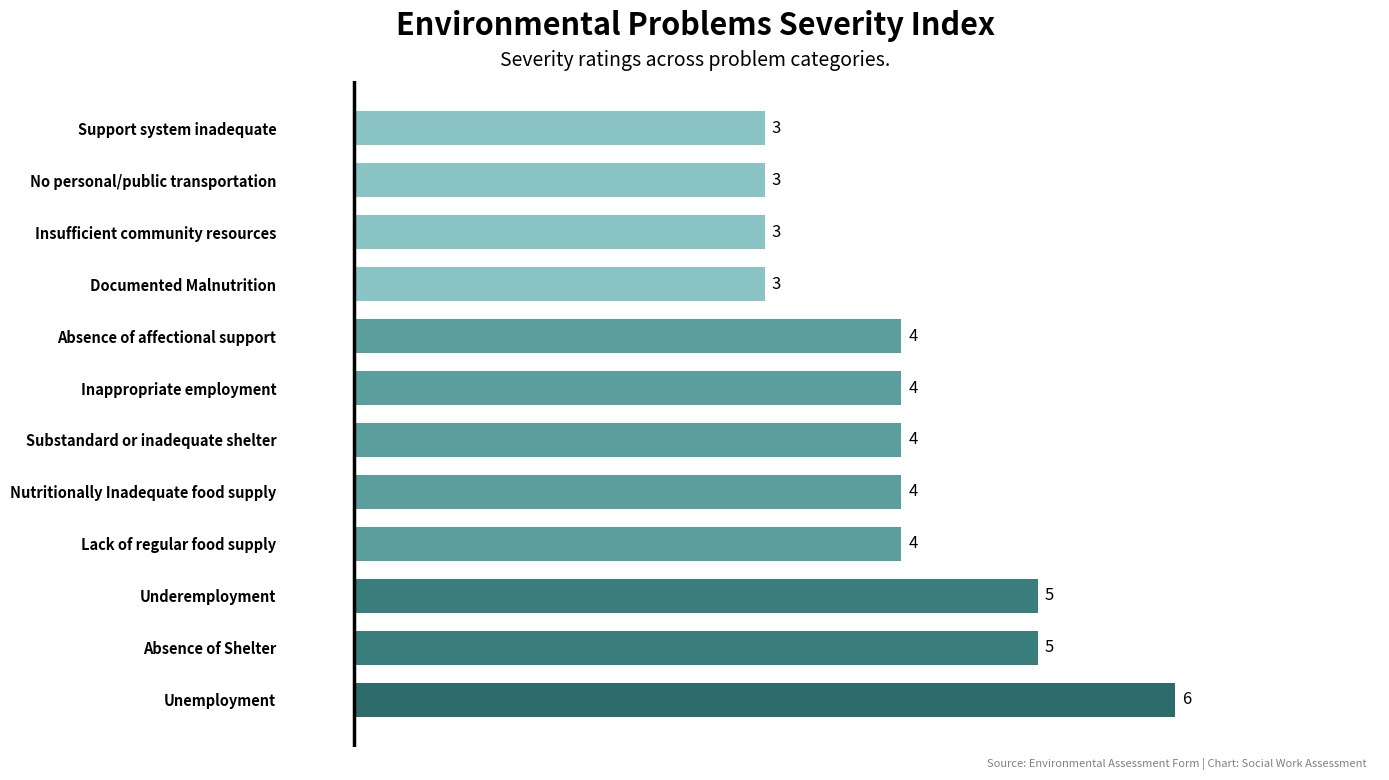

What is the difference between the maximum and minimum values?

3